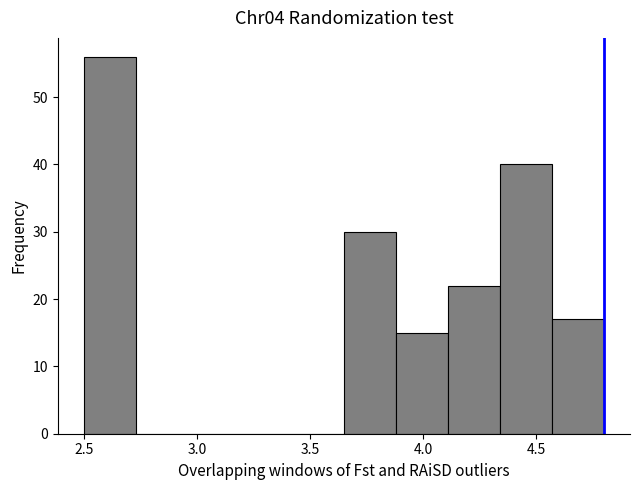

Reading left to right, transcribe this chart: for each bar, give the range it covers on the x-axis and its height. Neither the bar edges nor the heights are printed on the chart, so give them approximately, as read against the axes.

2.50 to 2.73: 56
2.73 to 2.96: 0
2.96 to 3.19: 0
3.19 to 3.42: 0
3.42 to 3.65: 0
3.65 to 3.88: 30
3.88 to 4.11: 15
4.11 to 4.34: 22
4.34 to 4.57: 40
4.57 to 4.80: 17